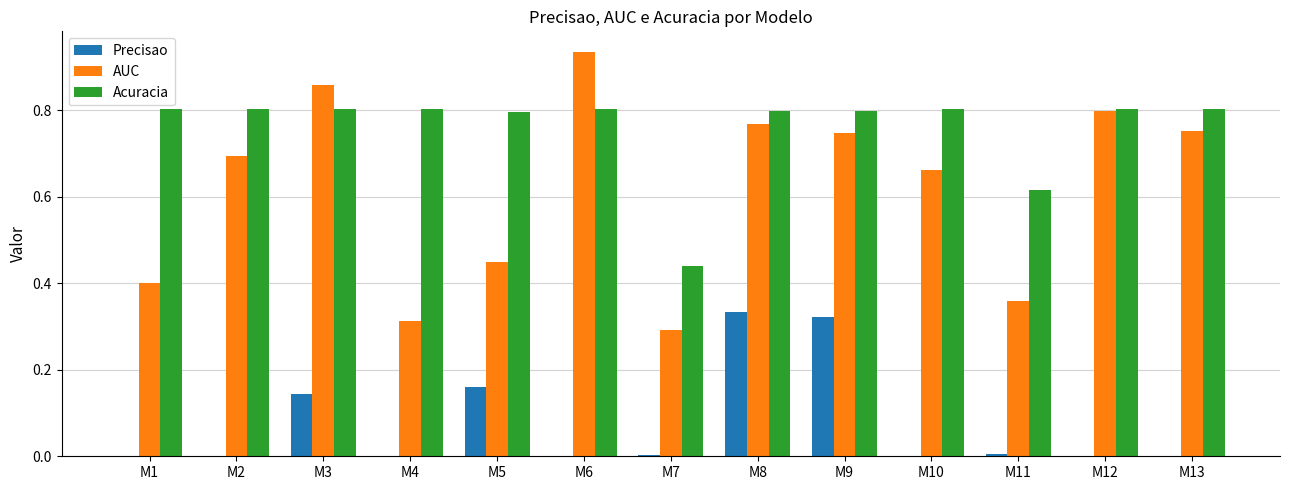

At which label does AUC reach its peak?

M6